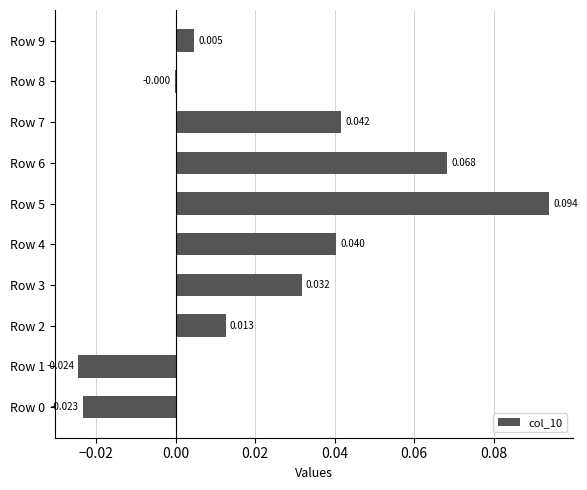

Are the bars grouped side by side (vs. stacked)?

No